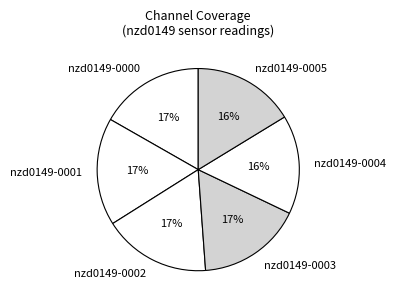

Count the number of slices in the pie.

6